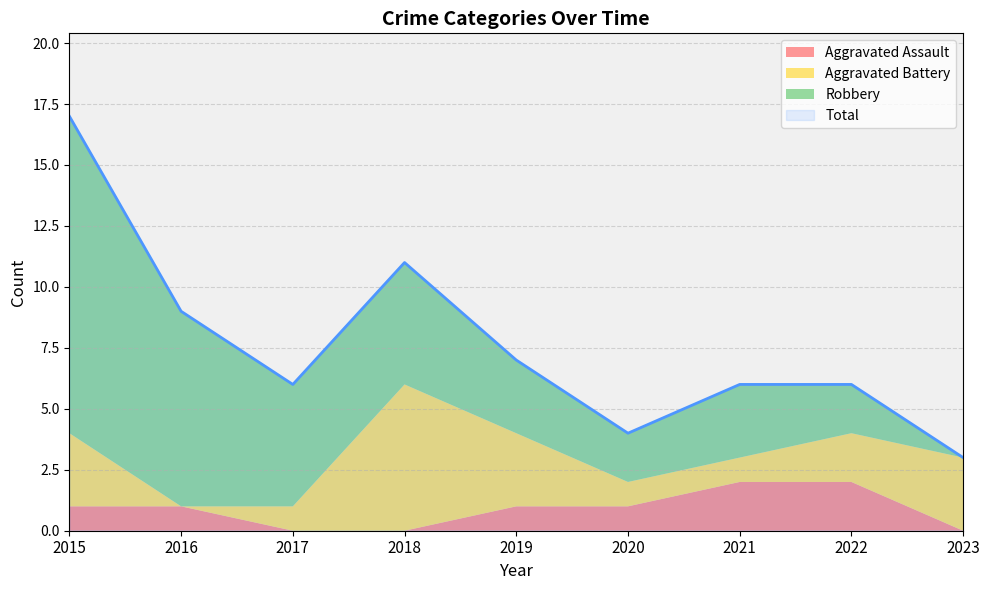

At which label does Robbery first exceed 3?

2015